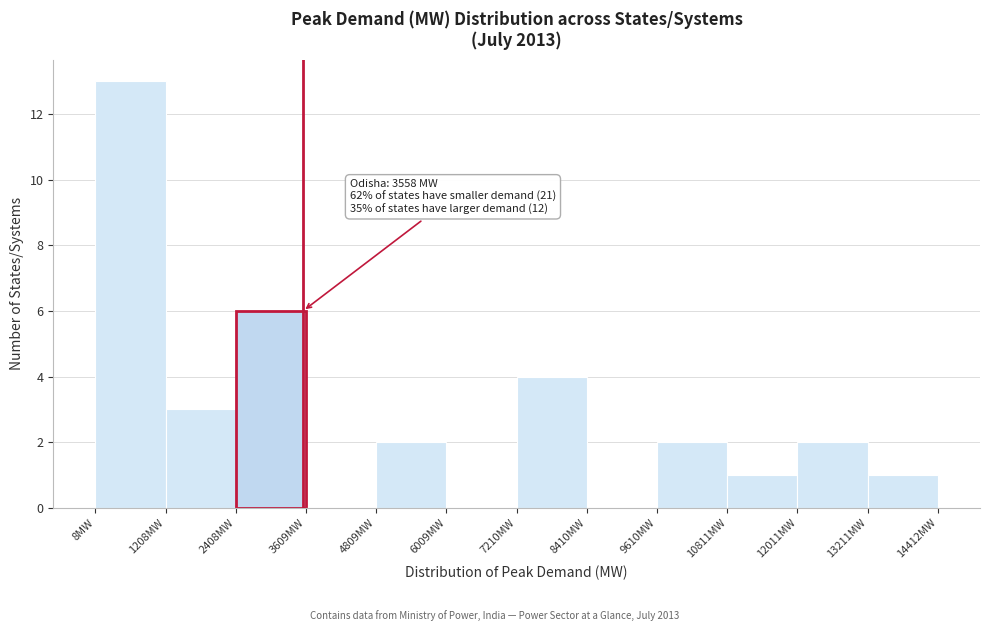

Over which range of the x-axis is the bar tallest?

0 to 1200